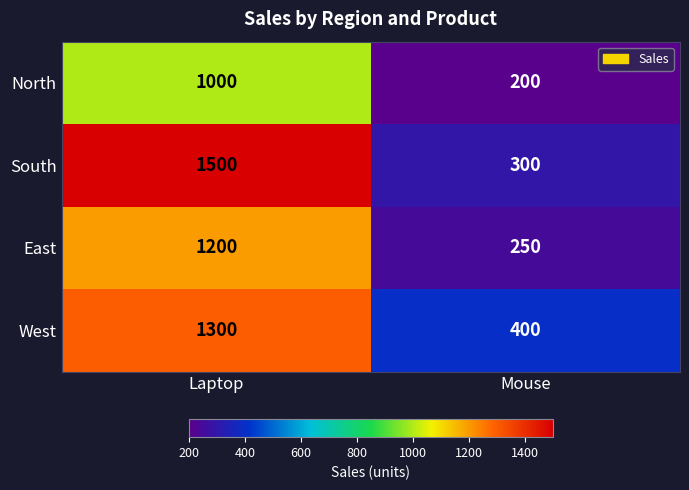

The North series shows 1000 at Laptop. True or false?

True